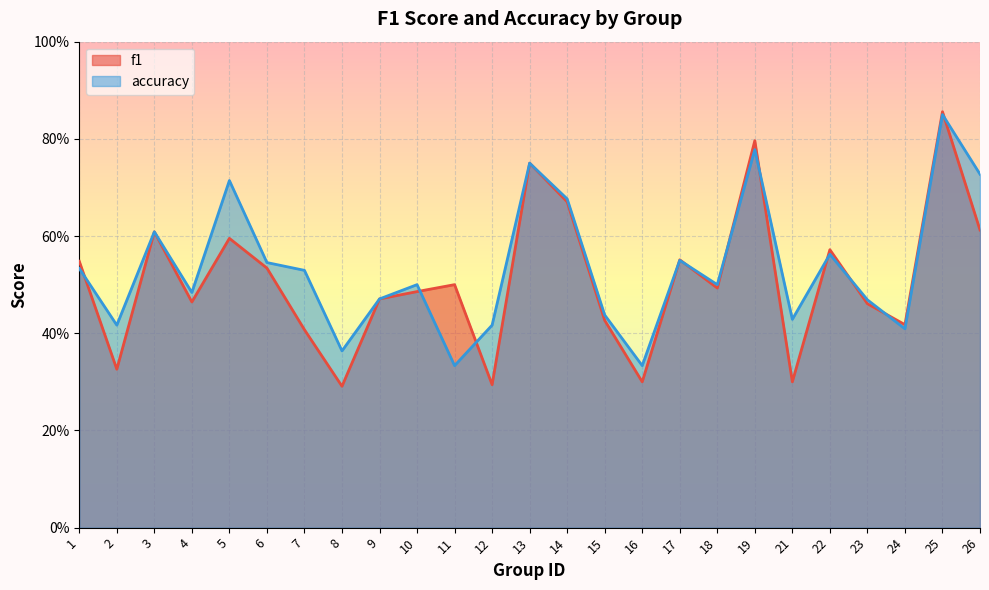

Rank the categories by f1 value from lowest to highest.

8, 12, 16, 21, 2, 7, 24, 15, 23, 4, 9, 10, 18, 11, 6, 1, 17, 22, 5, 3, 26, 14, 13, 19, 25